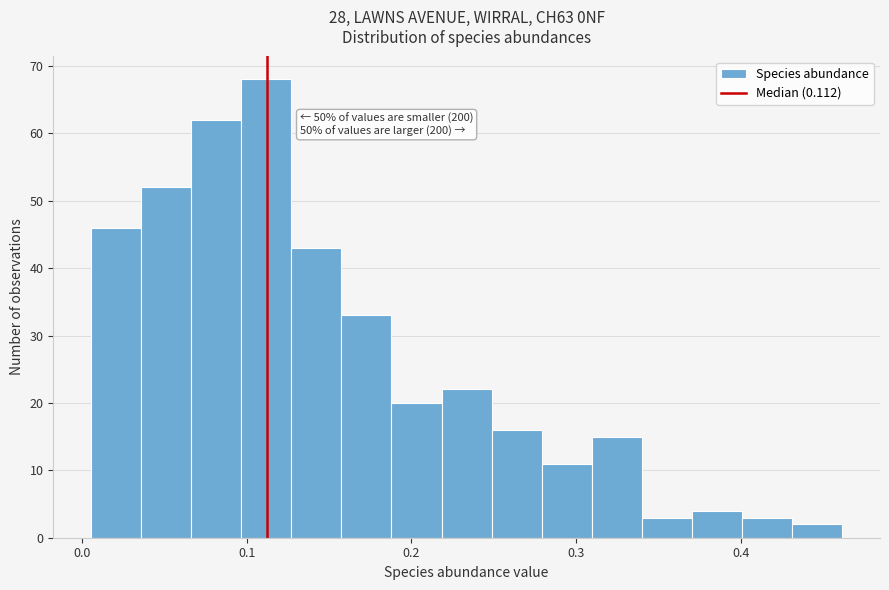

Around what value on the x-axis is the tallest bar? Give the approximate position of its centre, as read against the axis.

0.11